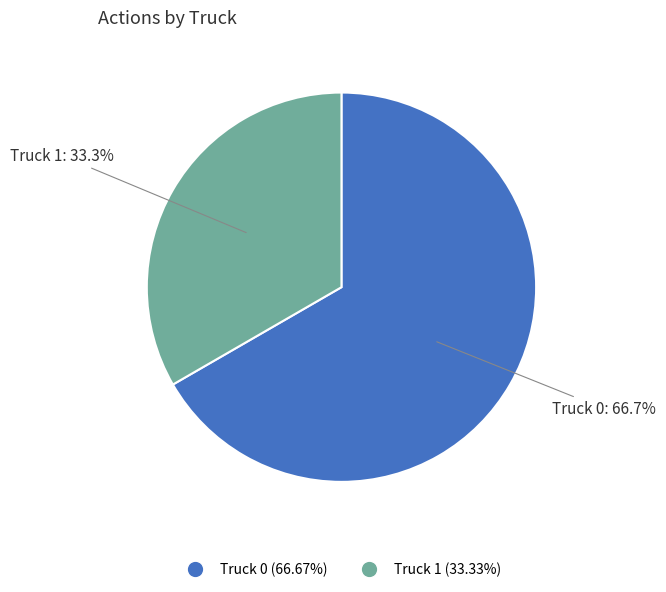

What is the smallest slice in the pie chart?

Truck 1